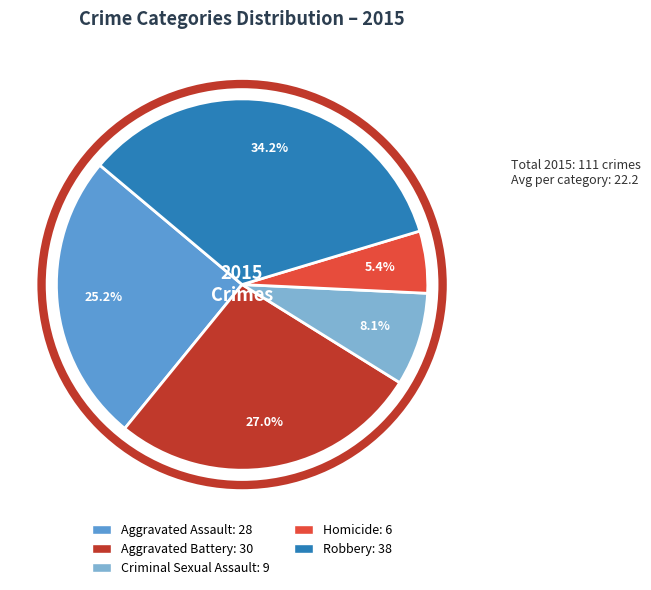

Do Criminal Sexual Assault and Aggravated Battery together represent more than half of the pie?

No